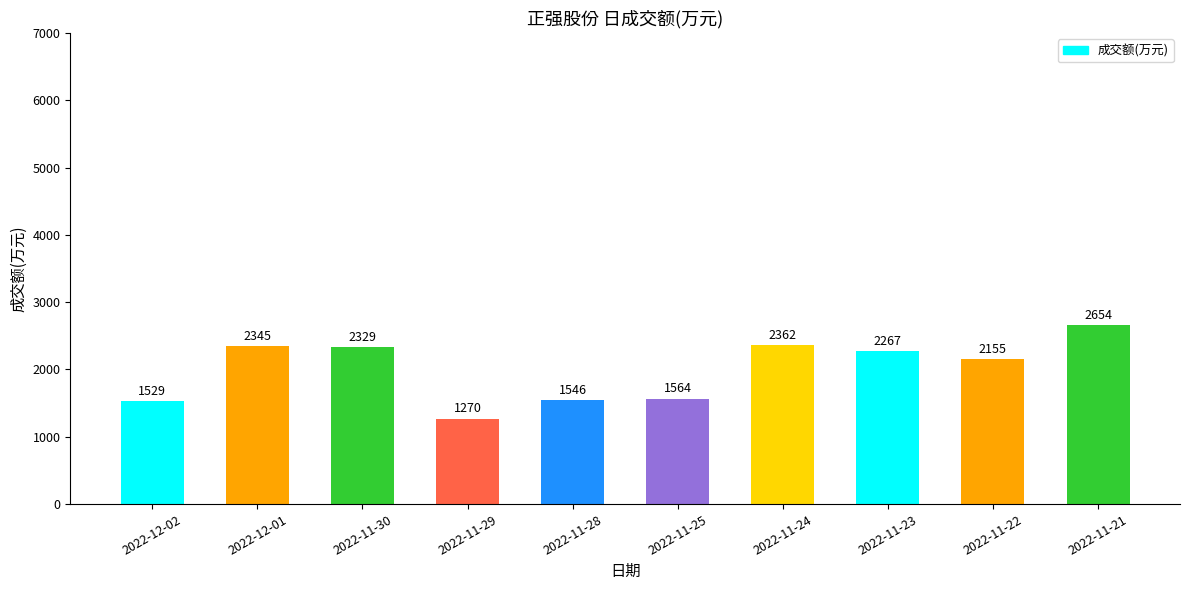

Between 2022-11-30 and 2022-11-25, which is larger?

2022-11-30